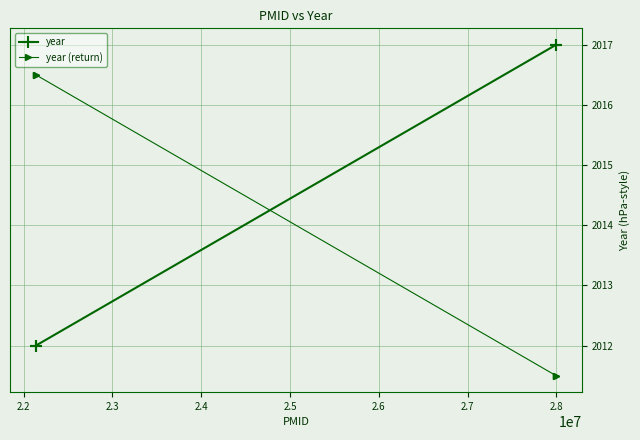

True or false: year (return) has more than 1 interior local peaks.

False